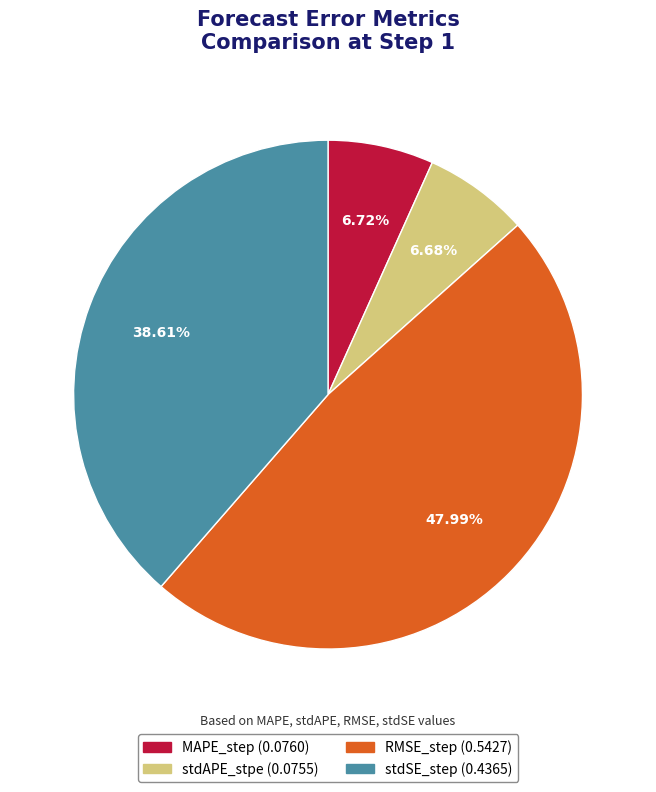

Count the number of slices in the pie.

4